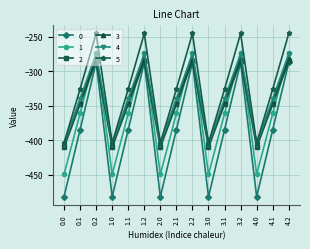

True or false: 1 has more than 0 interior local peaks.

True